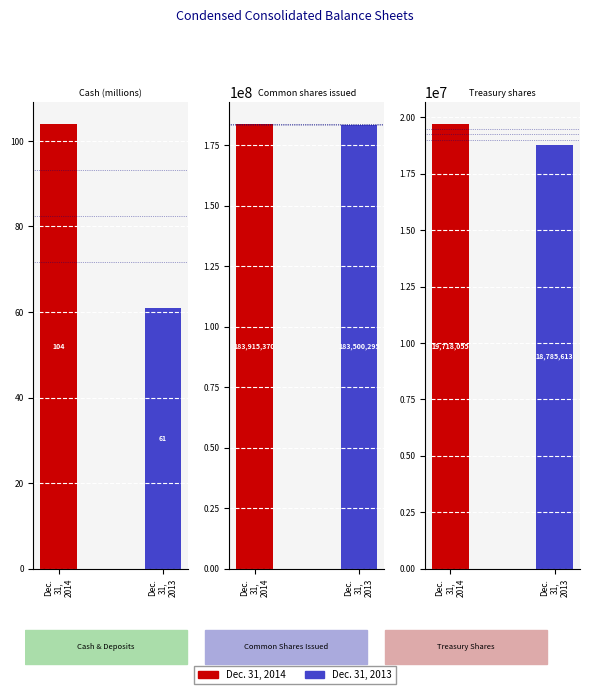

How many bars are there in total?

6